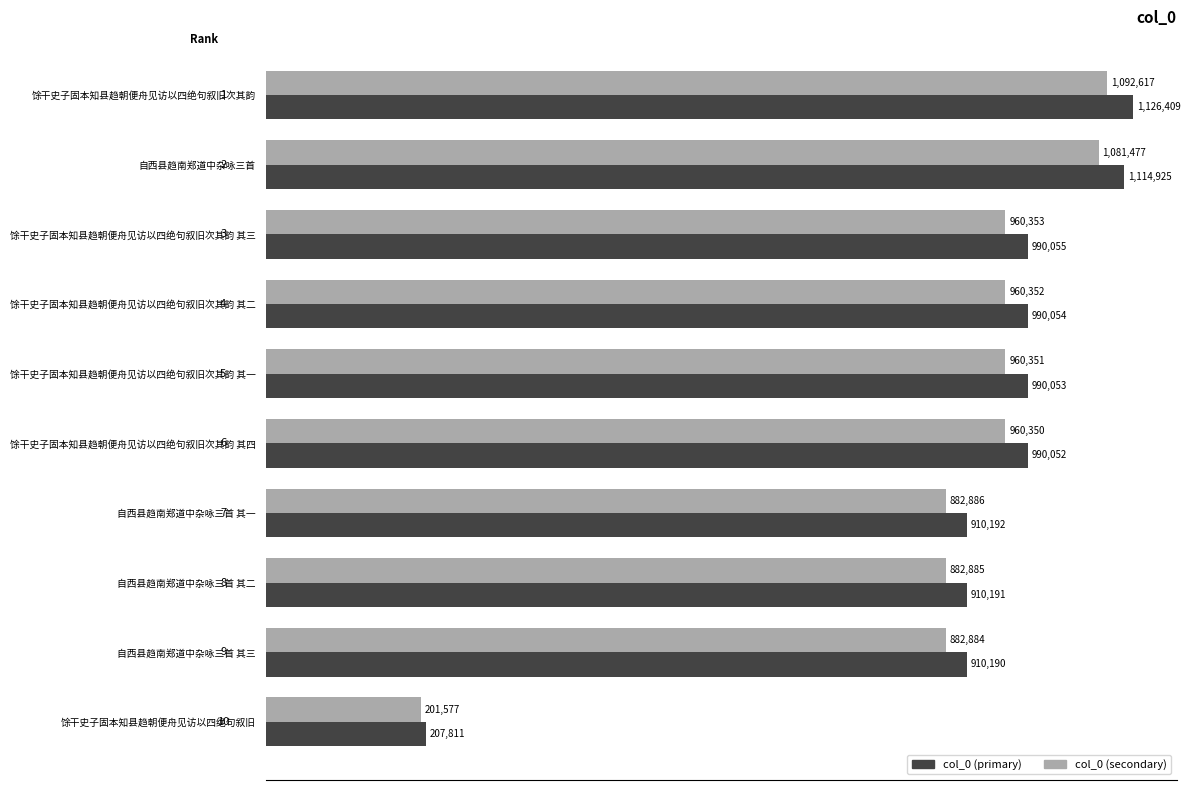

What is the minimum value shown in the chart?

201576.7